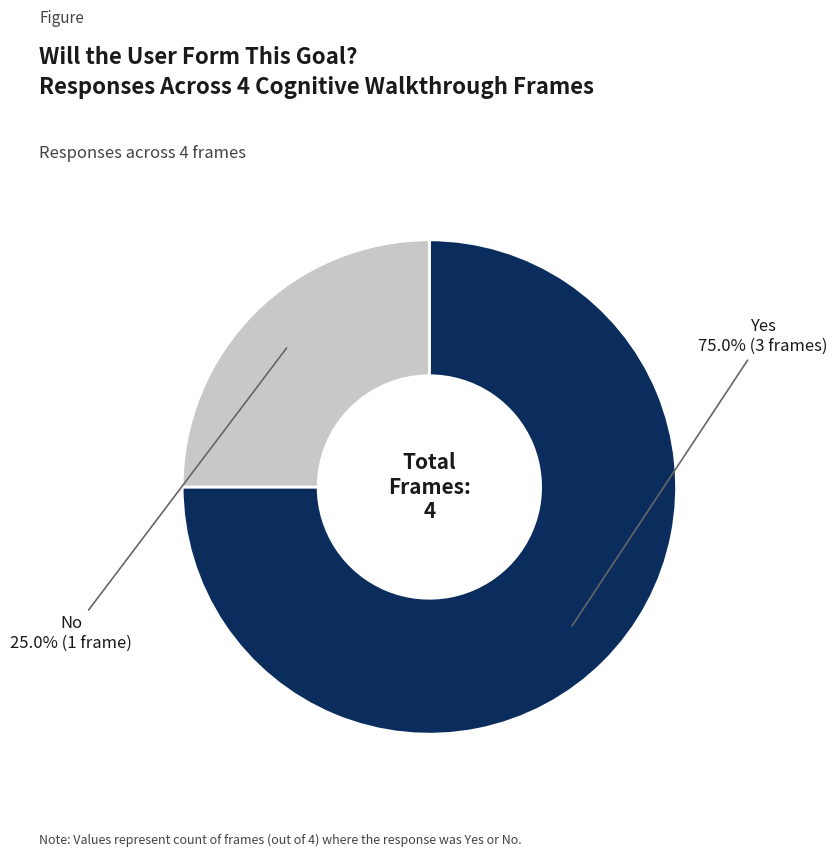

Is there a majority slice in this chart?

Yes